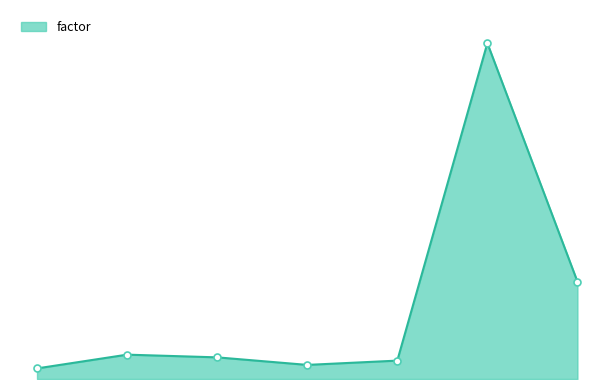

Is this an area chart (filled region under the line)?

Yes